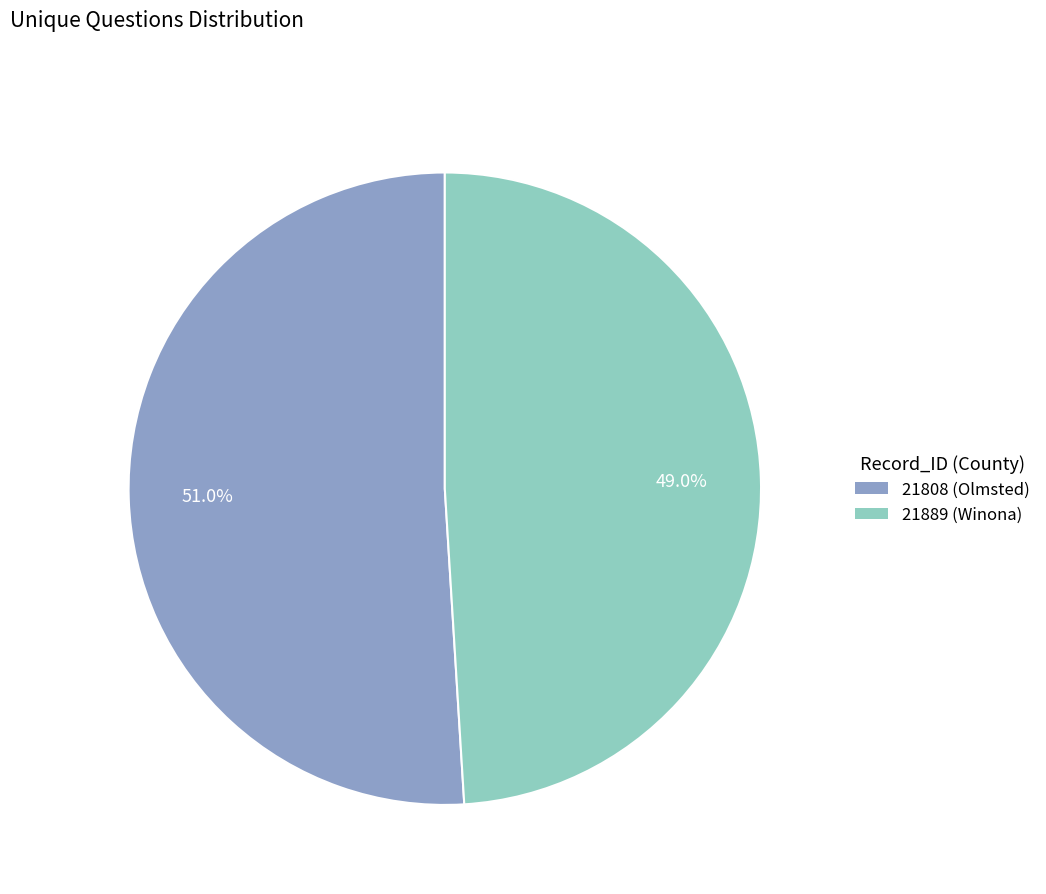

What percentage is the 21889 (Winona) slice, to the nearest percent?

49%